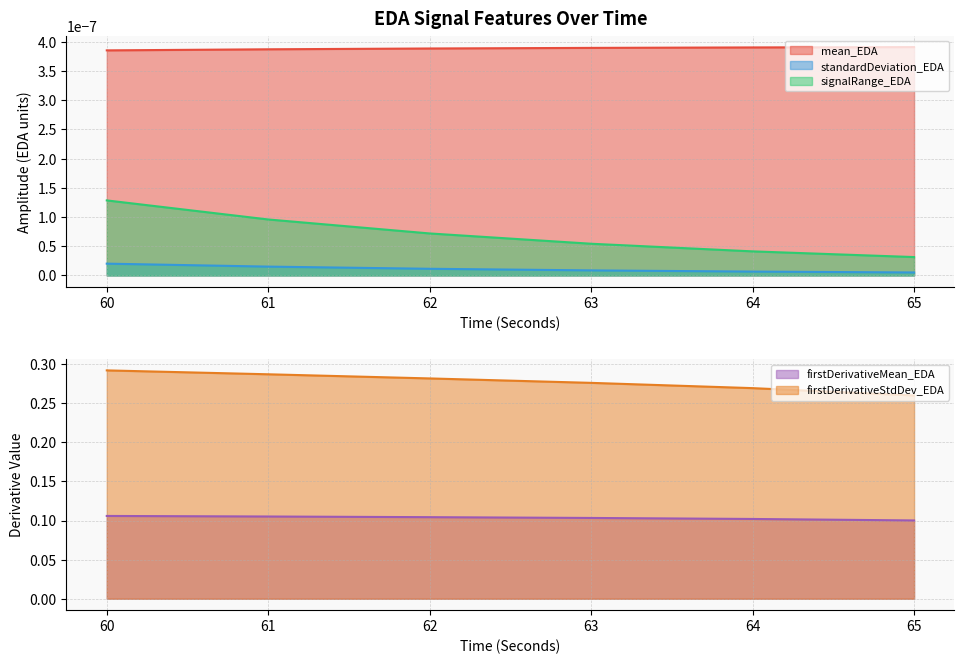

Rank the categories by mean_EDA value from highest to lowest.

65, 64, 63, 62, 61, 60